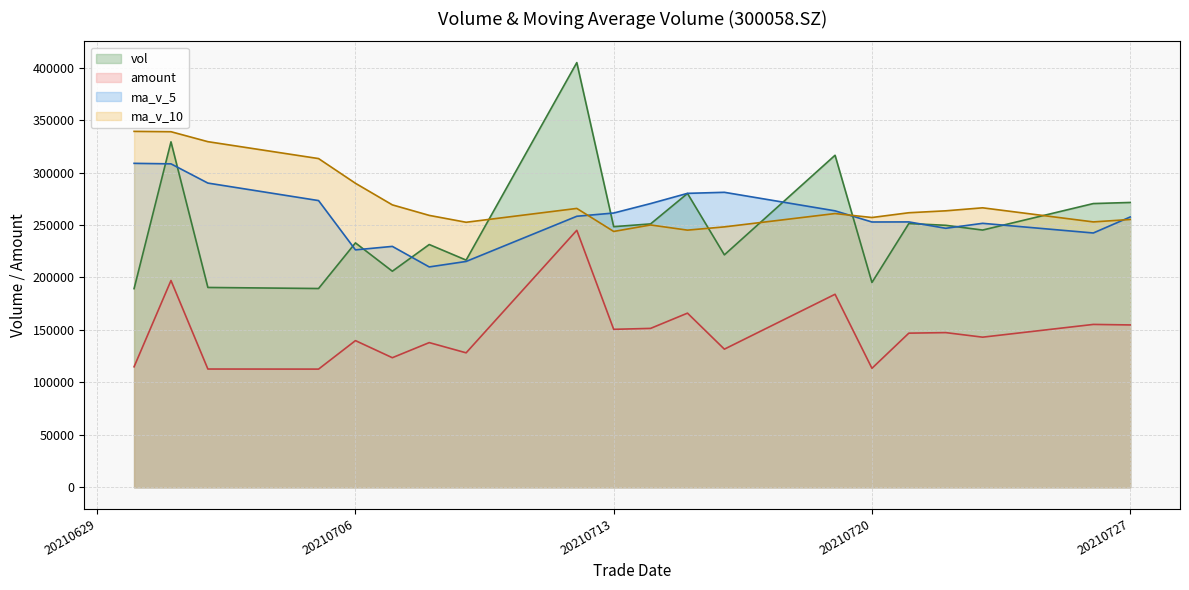

Rank the series at 20210709 from lowest to highest value.

amount, ma_v_5, vol, ma_v_10